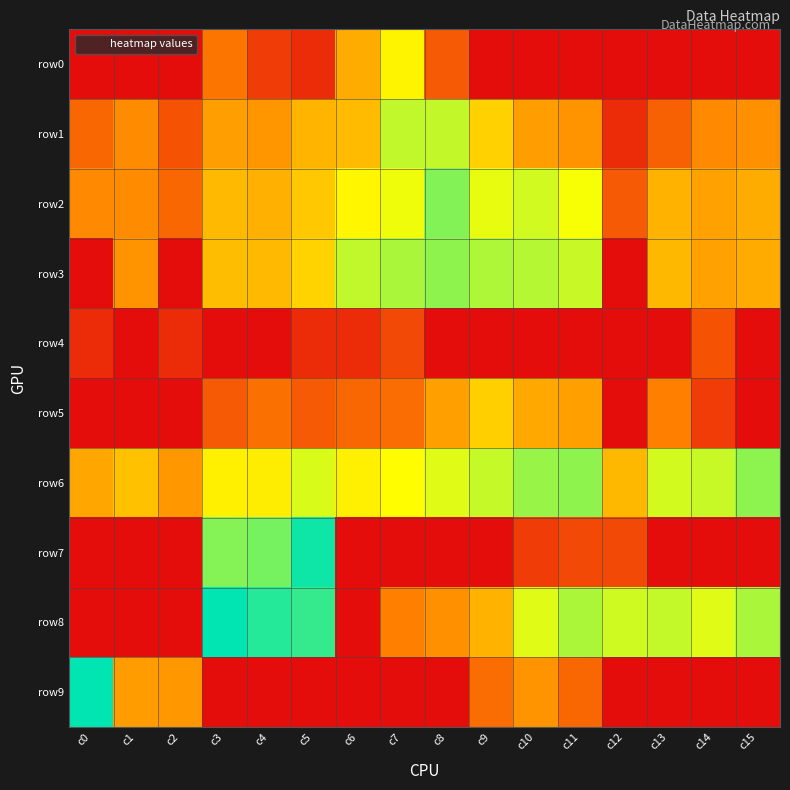

Rank the series by their maximum value, from highest to lowest.

row9, row8, row7, row2, row6, row3, row1, row0, row5, row4